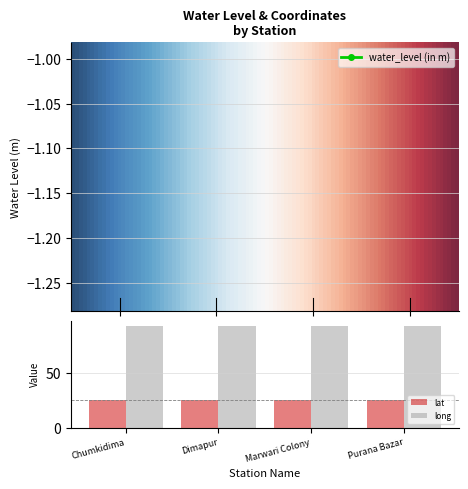

Between Dimapur and Marwari Colony, which series saw the biggest shift?

water_level (in m)